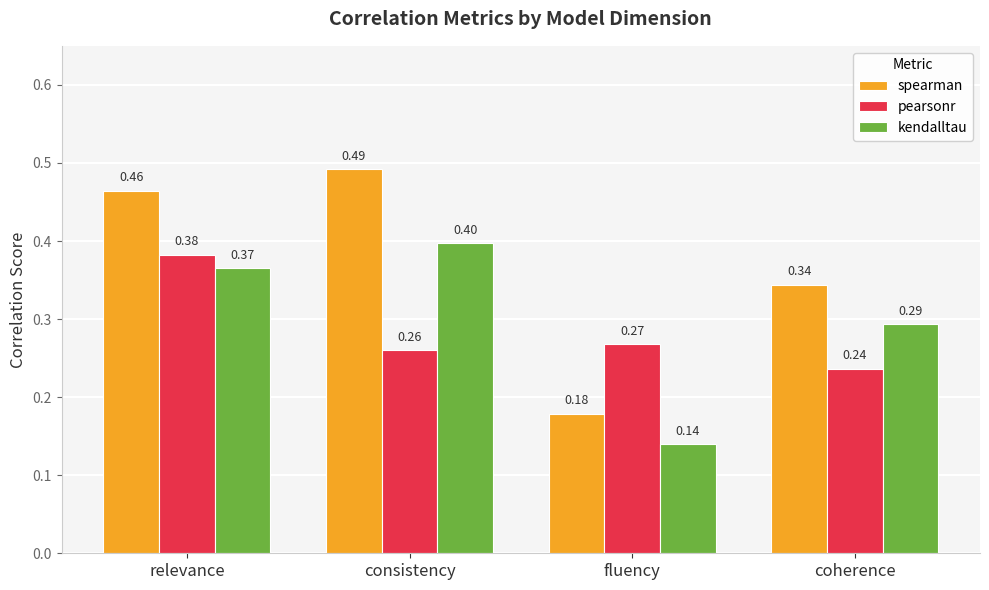

Which series changed the most between consistency and coherence?

spearman